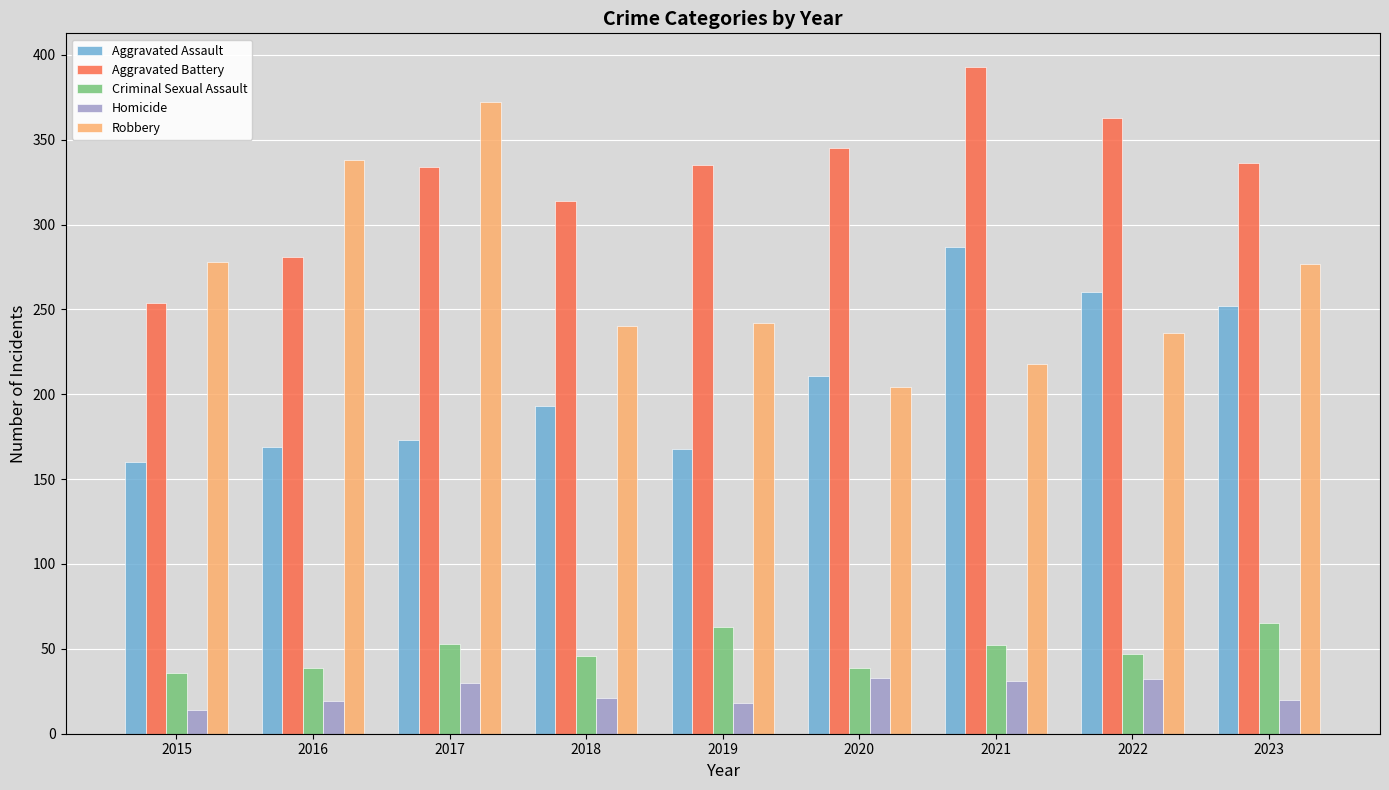

What is the maximum value shown in the chart?

393